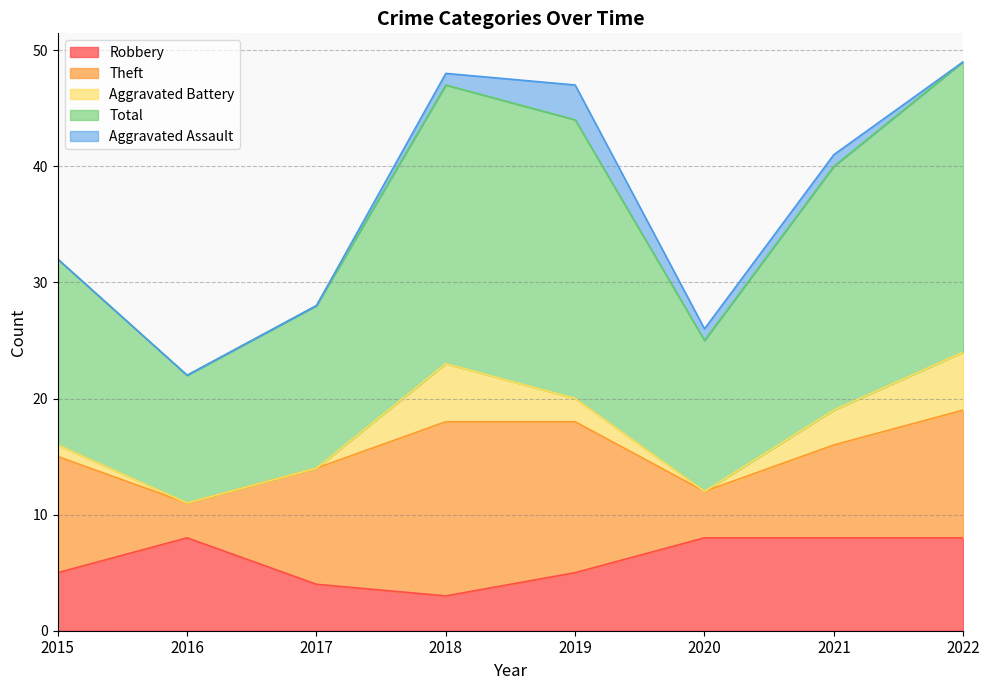

What is the average value of the Robbery series?

6